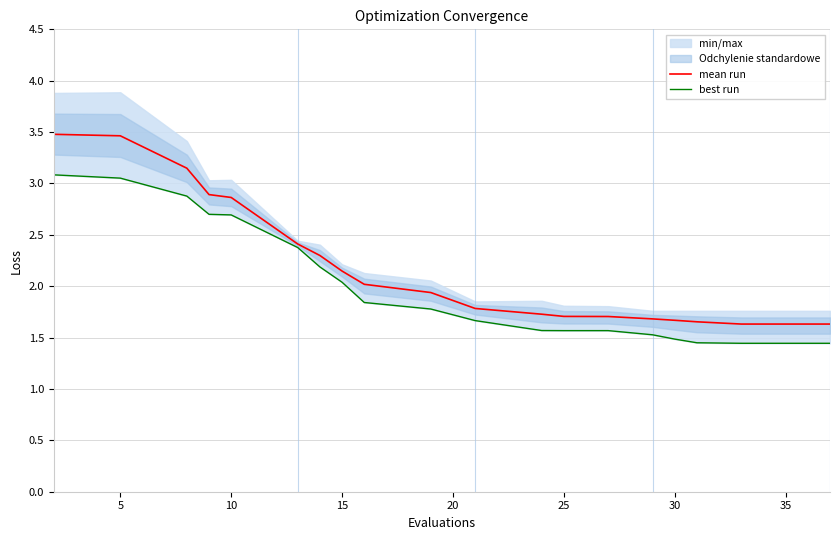

True or false: mean run has more than 2 interior local peaks.

False